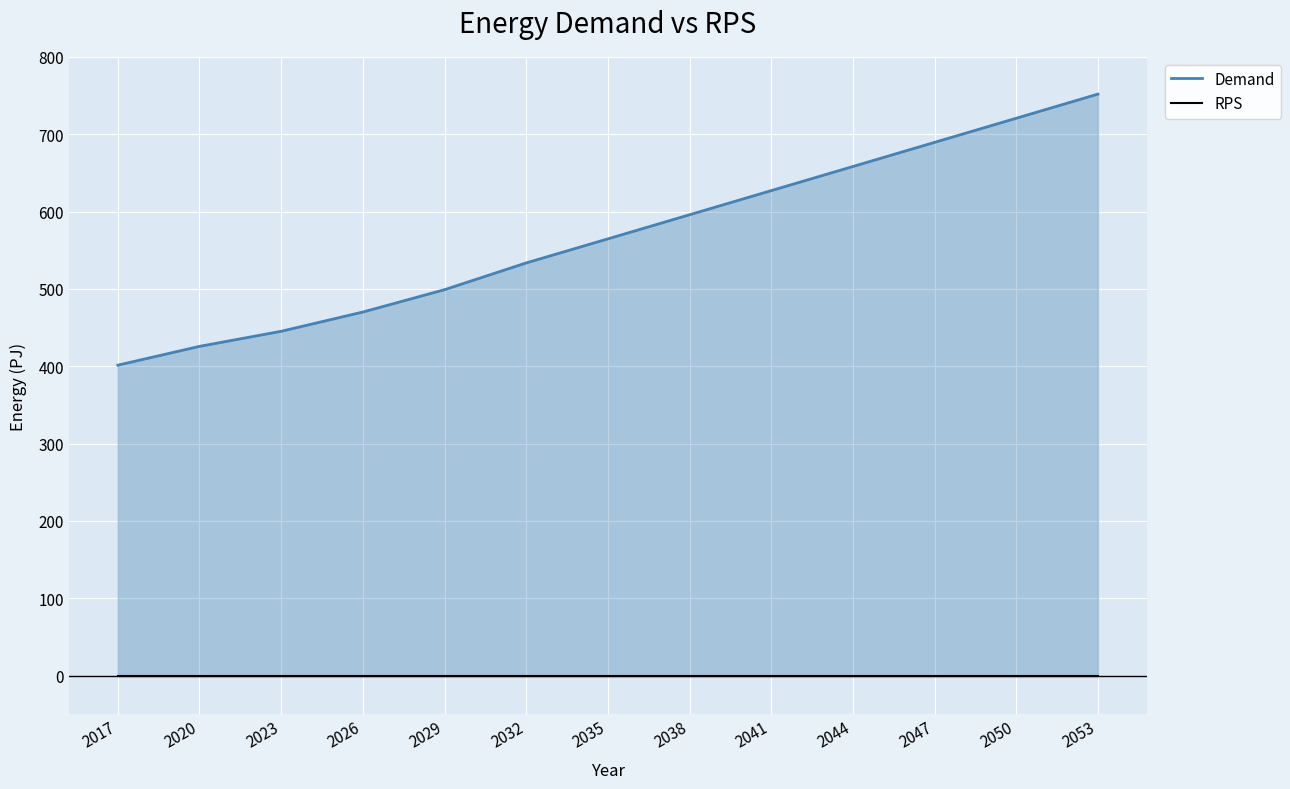

What is the total value across all series at 2020?

425.8